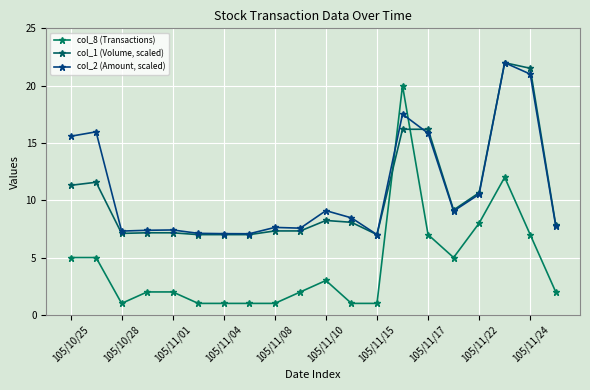

What is the value of the col_2 (Amount, scaled) point at the 4th from the left?

7.4